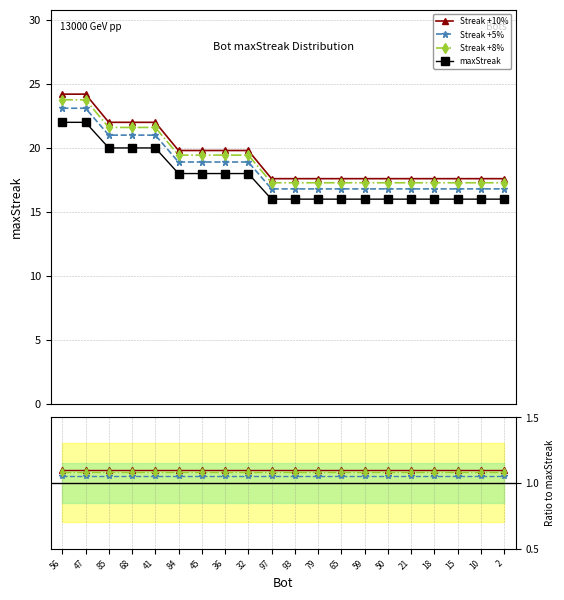

List the labels in order of value, smallest first.

97, 93, 79, 65, 59, 50, 21, 18, 15, 10, 2, 84, 45, 36, 32, 85, 68, 41, 56, 47